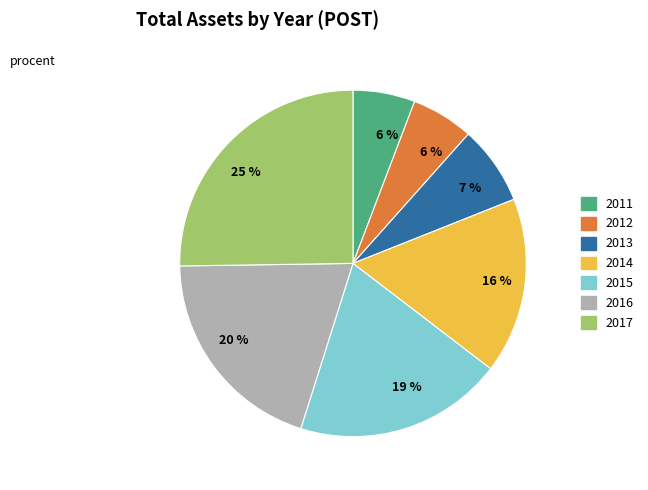

Is the sum of 2015 and 2016 greater than half?

No